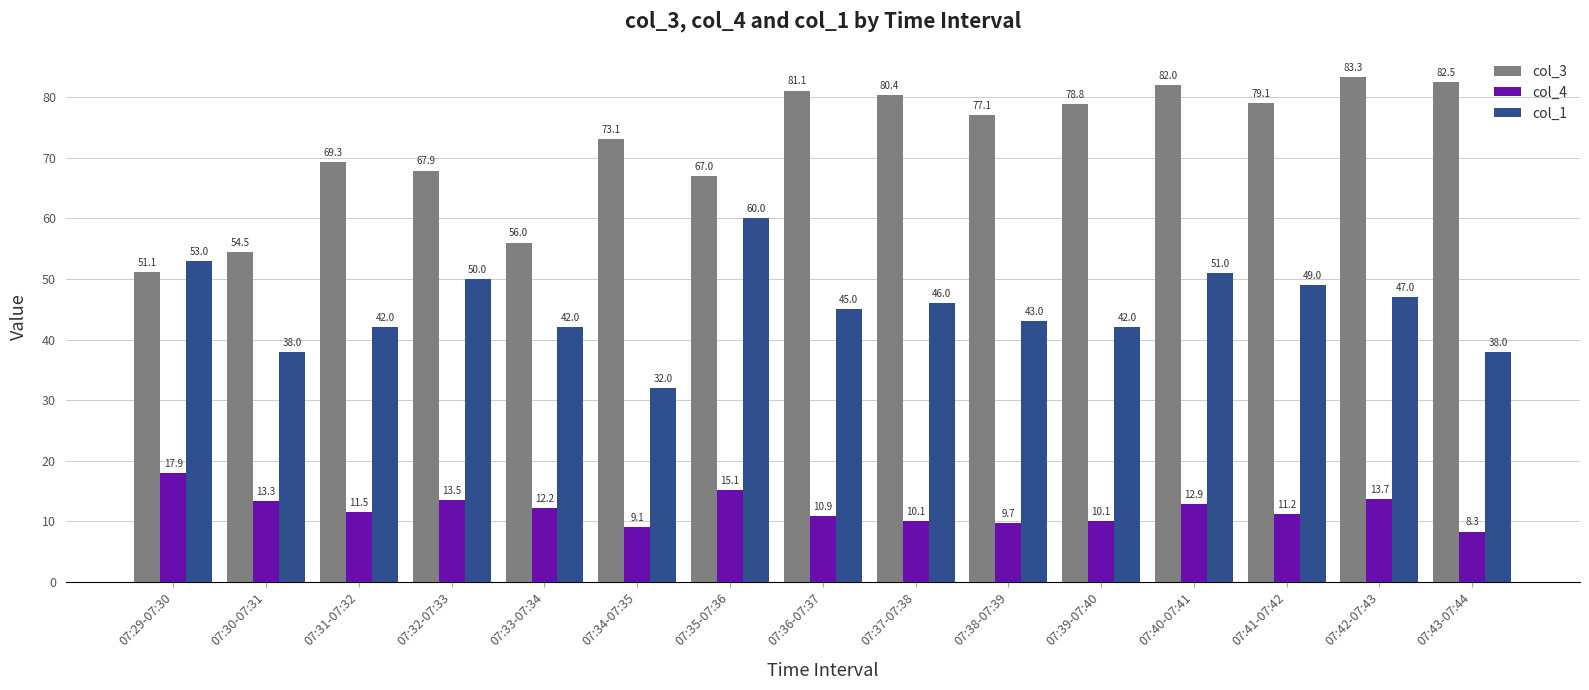

What is the label of the 5th bar from the left?

07:33-07:34